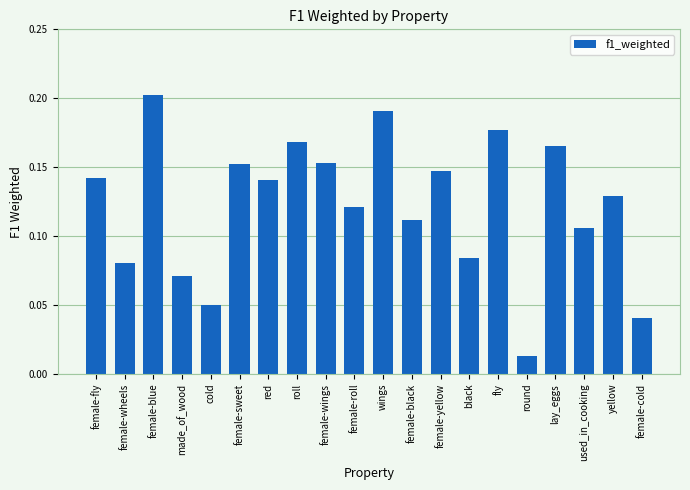

Where is the data nearest to the value 0?

round